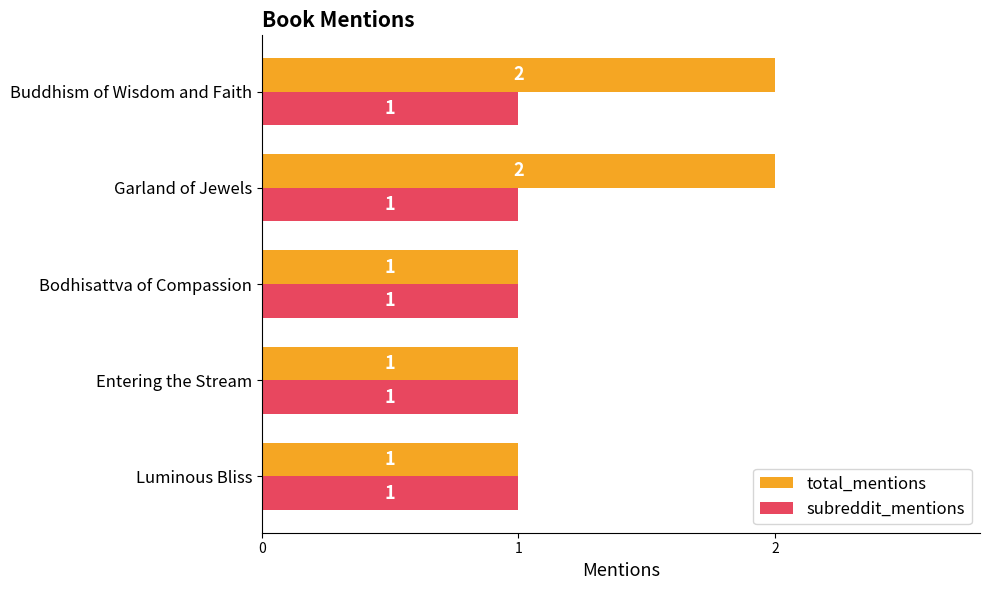

Is it true that total_mentions equals 1 at Bodhisattva of Compassion?

True